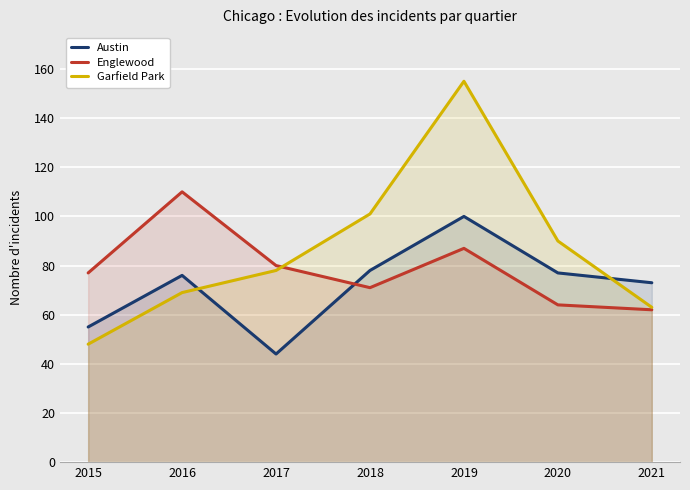

What is the sum of the Austin values at 2019 and 2015?

155